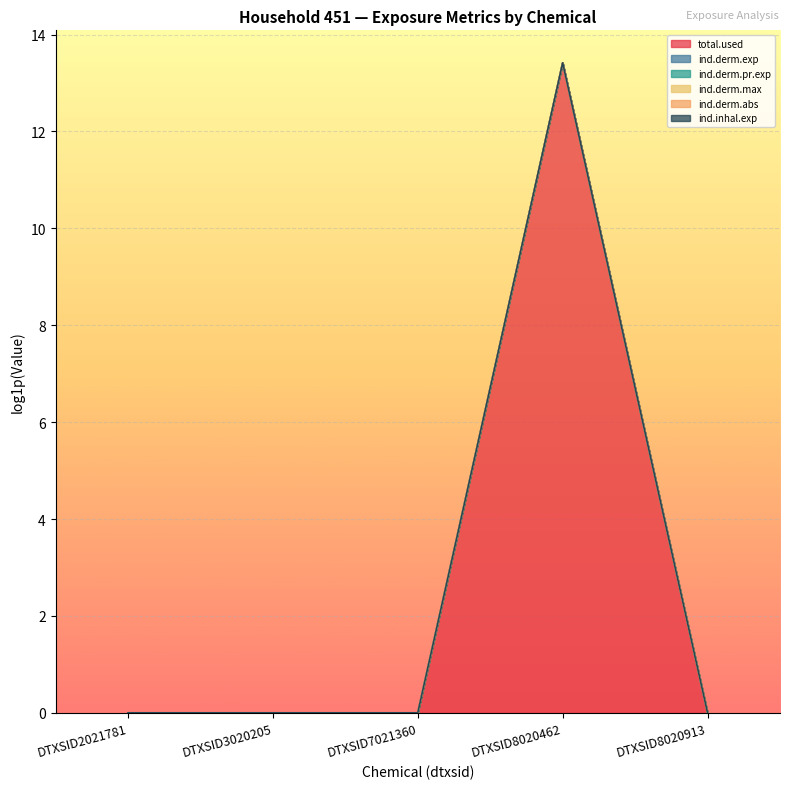

Rank the series by their maximum value, from lowest to highest.

total.used, ind.derm.exp, ind.derm.abs, ind.derm.pr.exp, ind.derm.max, ind.inhal.exp